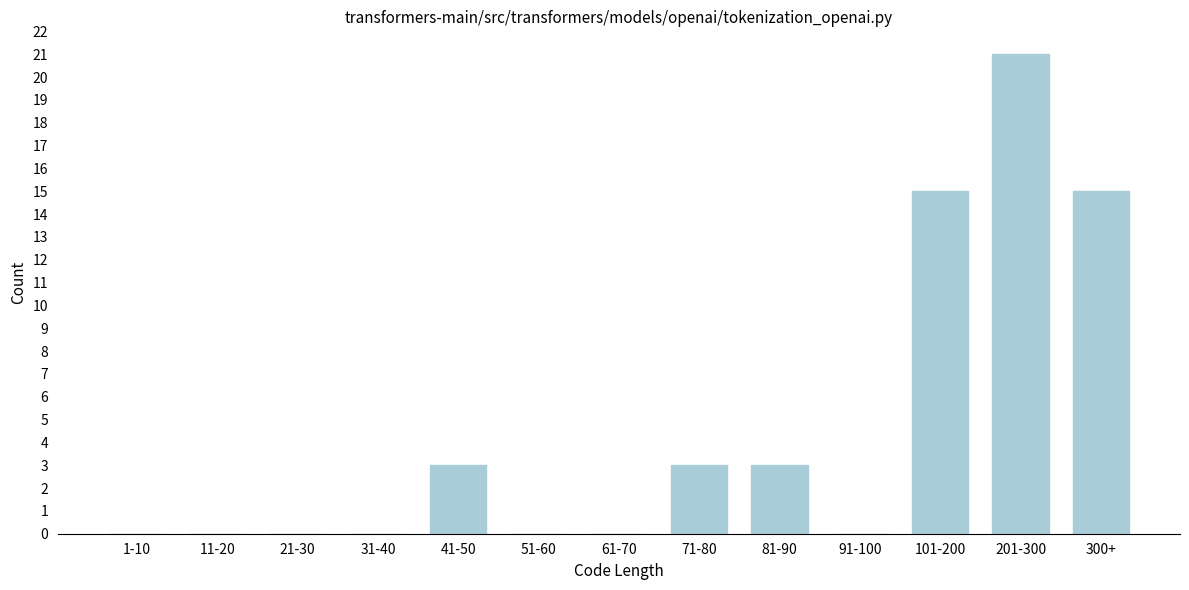

Reading right to left, transcribe all the data shown in this chart.

300+=15	201-300=21	101-200=15	91-100=0	81-90=3	71-80=3	61-70=0	51-60=0	41-50=3	31-40=0	21-30=0	11-20=0	1-10=0